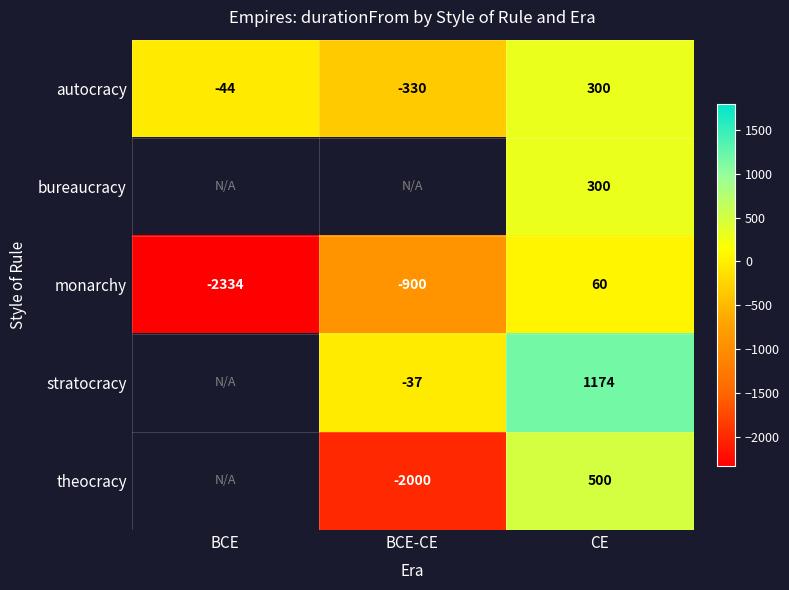

How many values in autocracy are above zero?

1